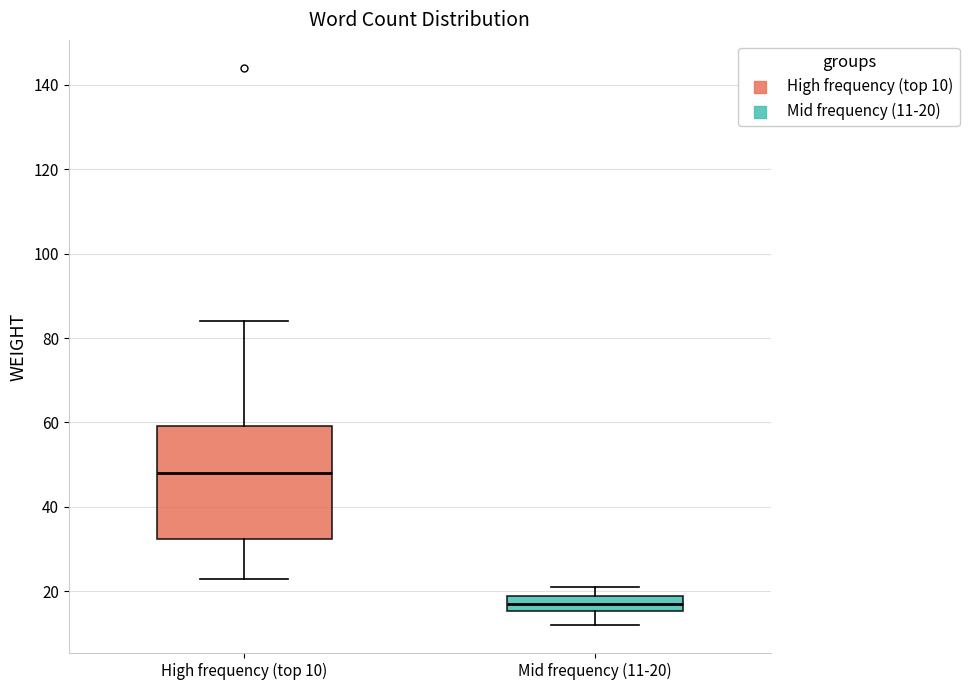

Reading left to right, transcribe this box plot: for each box, give where its median line is, the range the box spans, and where its two whiskers end, as read against the y-axis. The values are not printed on the chart, so give them approximately, as read against the axis.

High frequency (top 10): median 48, box 32 to 60, whiskers 24 to 84
Mid frequency (11-20): median 18, box 16 to 20, whiskers 12 to 22